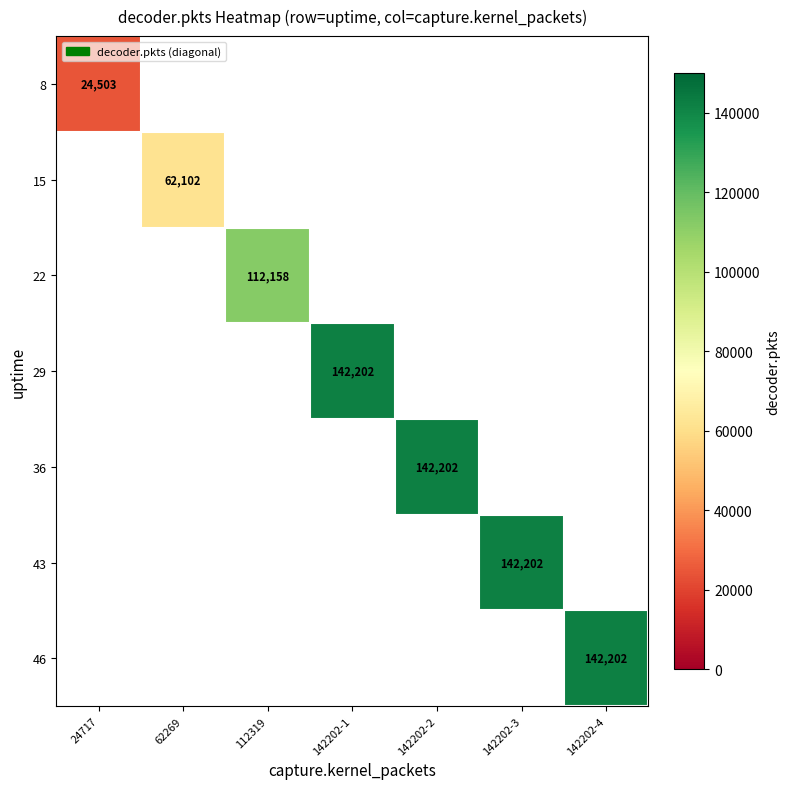

True or false: 22 has a value of 190415 at 112319.

False